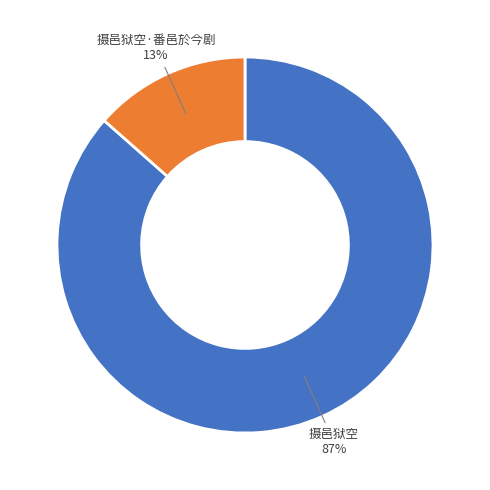

To the nearest percent, what is the average slice percentage?

50%